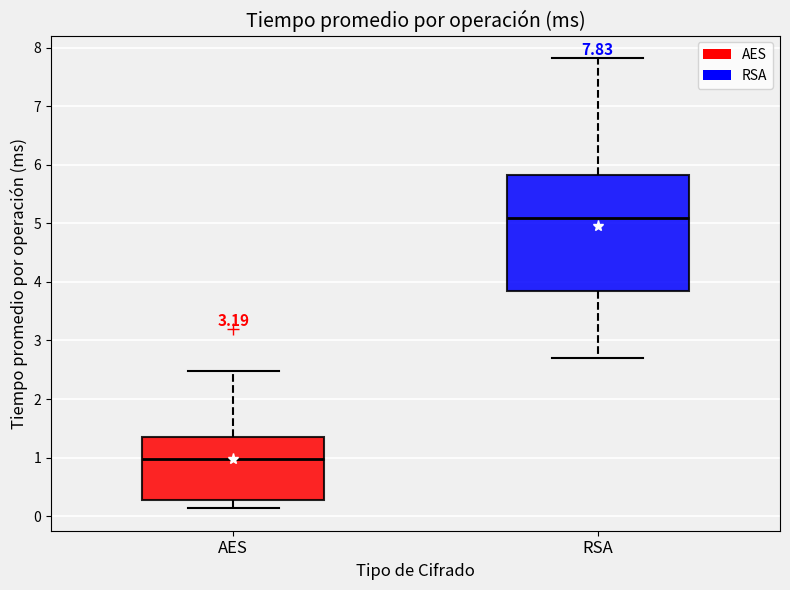

Comparing the boxes themselves (not the whiskers), which one is the tallest?

RSA